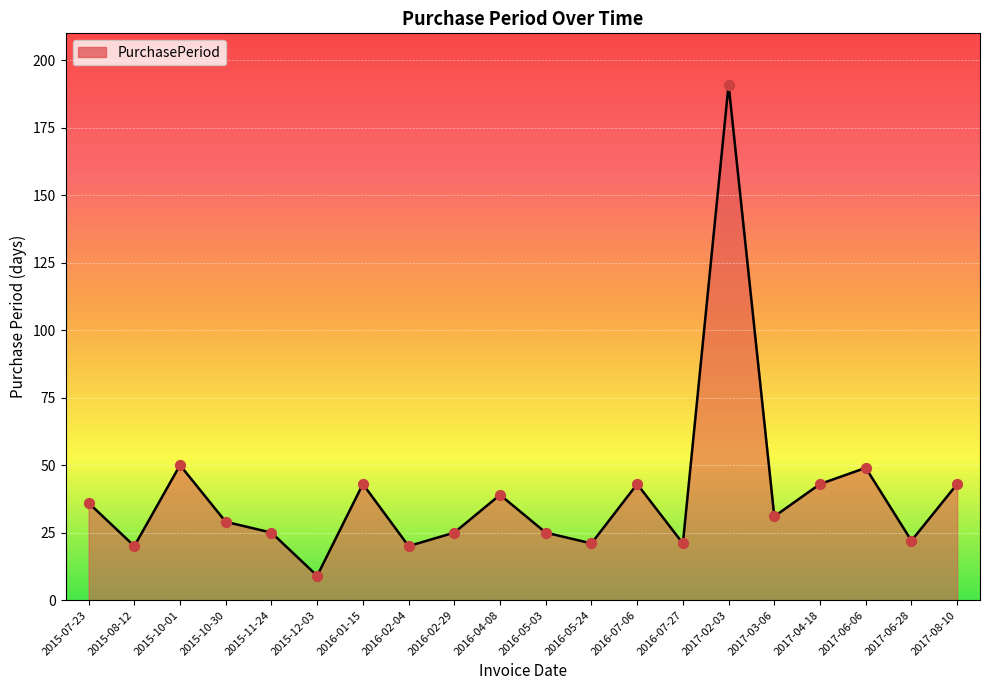

What is the change in value from 2016-04-08 to 2017-03-06?

-8